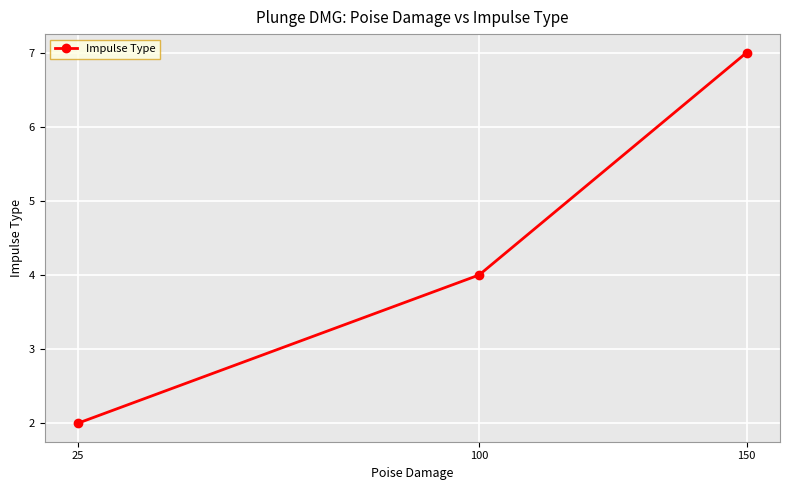

What is the difference between the values at 100 and 150?

3